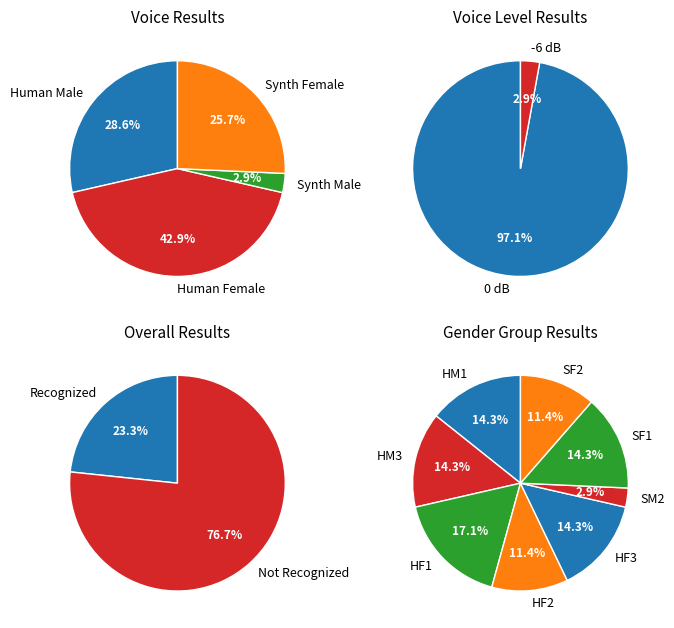

Does Voice 4, Human Female 1 account for over 50% of the chart?

No